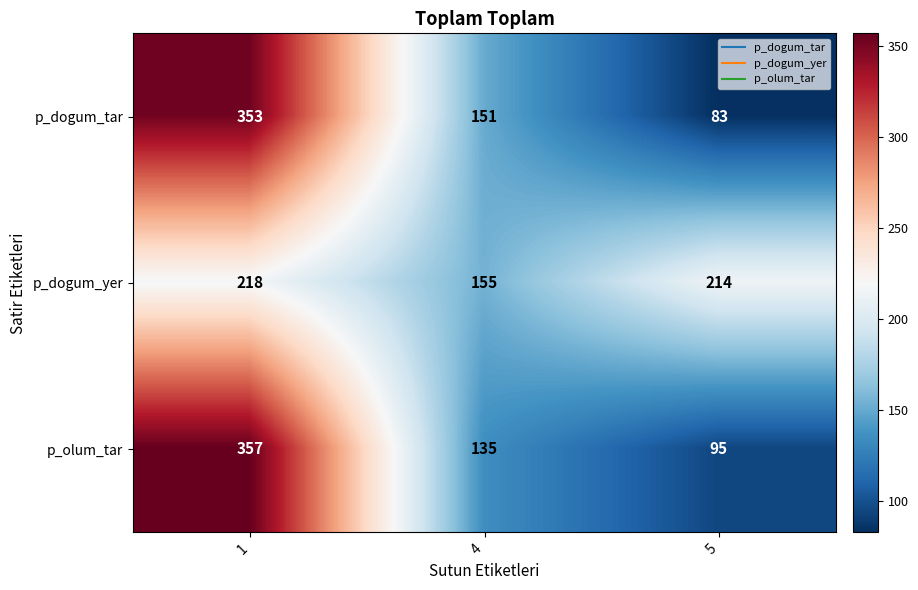

Reading left to right, extract all data points from this chart.

p_dogum_tar: 1=353	4=151	5=83
p_dogum_yer: 1=218	4=155	5=214
p_olum_tar: 1=357	4=135	5=95